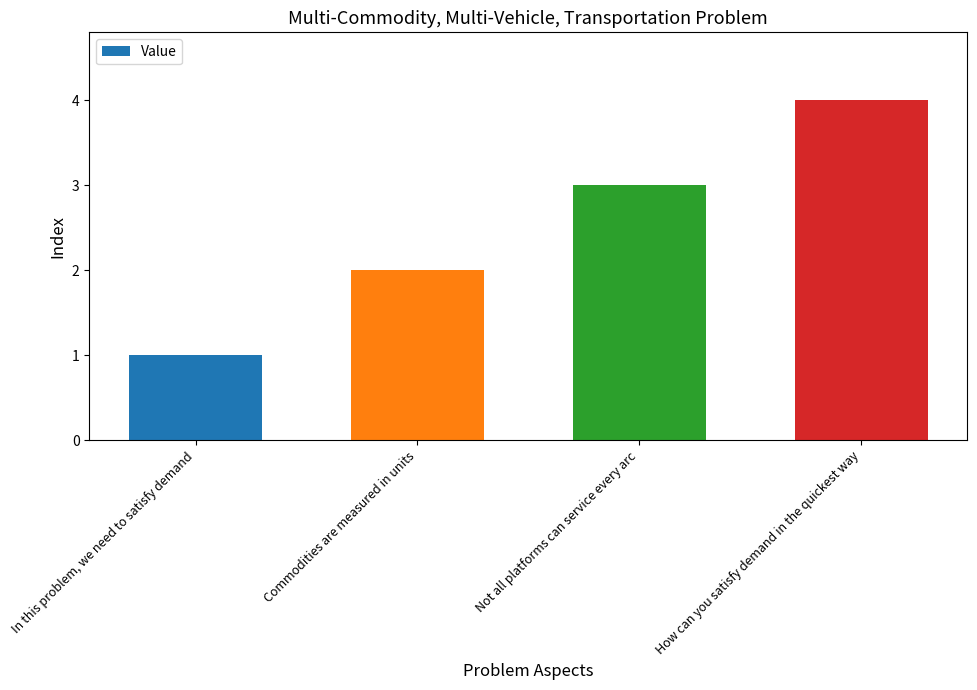

List the labels in order of value, largest first.

How can you satisfy demand in the quickest way, Not all platforms can service every arc, Commodities are measured in units, In this problem, we need to satisfy demand